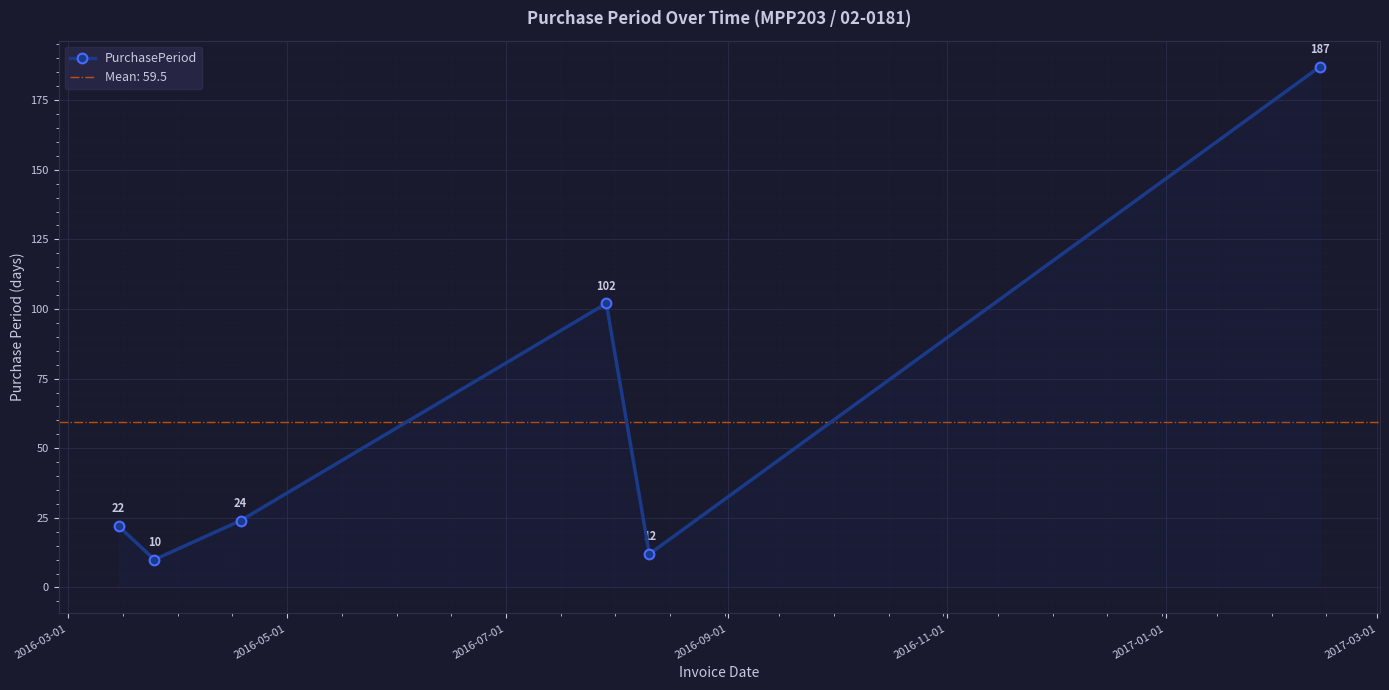

What is the value of the PurchasePeriod point at the 5th from the left?

12